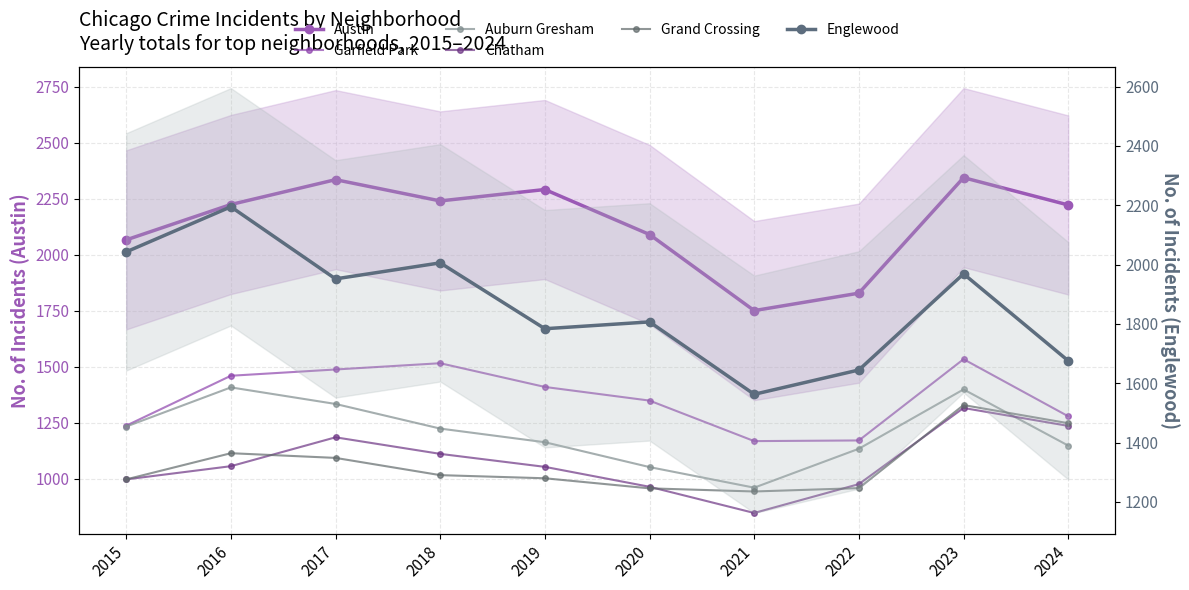

The Chatham series shows 964 at 2020. True or false?

True